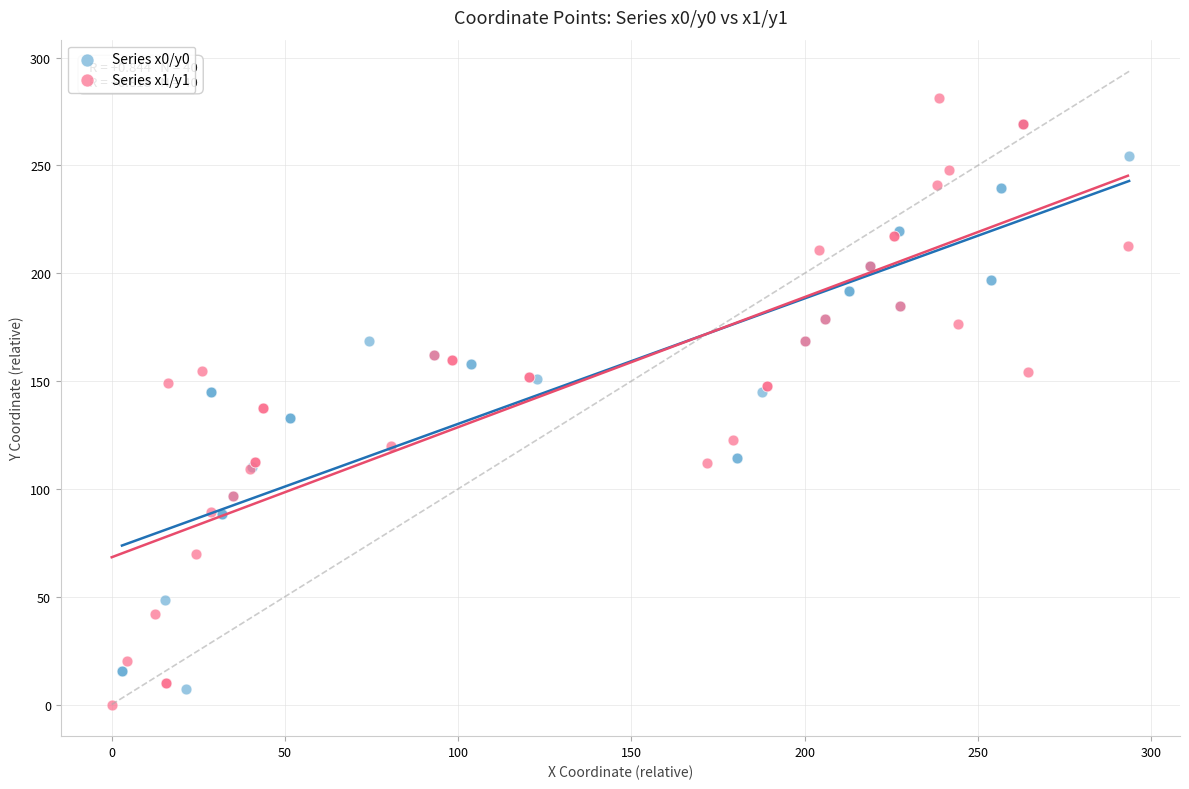

Which series has the largest Y range (max minus min)?

Series x1/y1